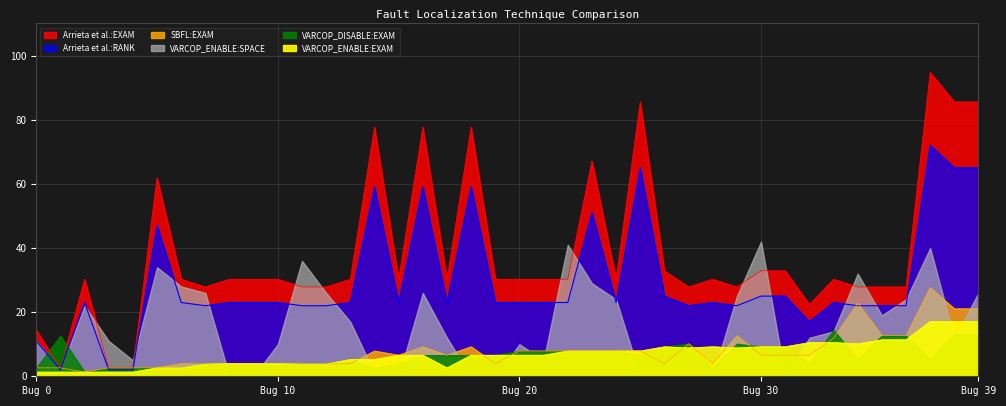

Does the chart have visible grid lines?

Yes